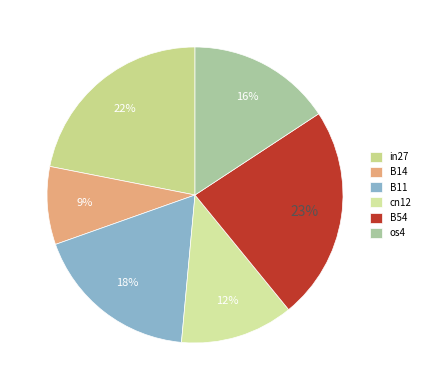

Count the number of slices in the pie.

6